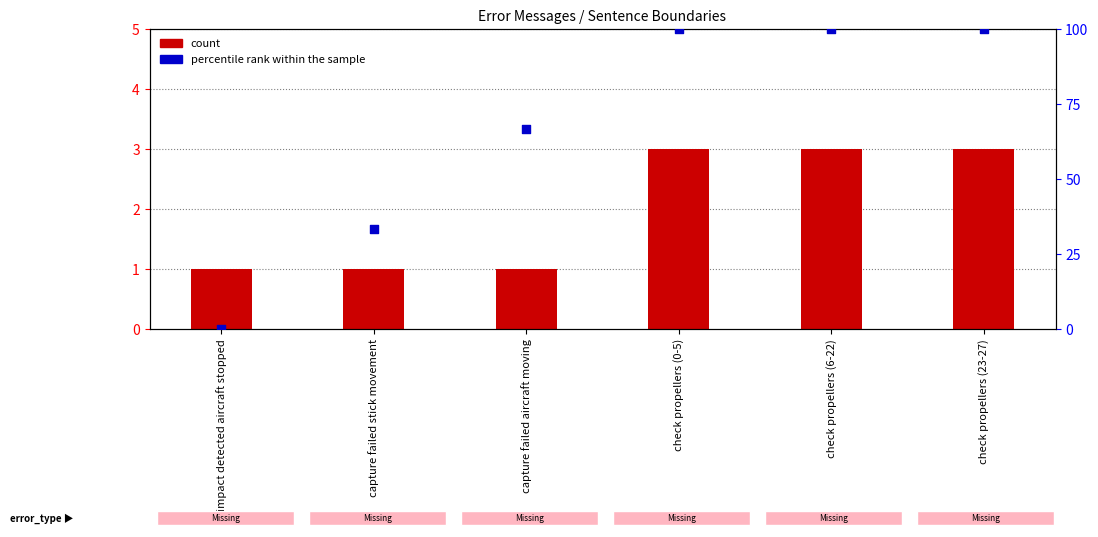

Which series has the largest total across all categories?

percentile rank within the sample